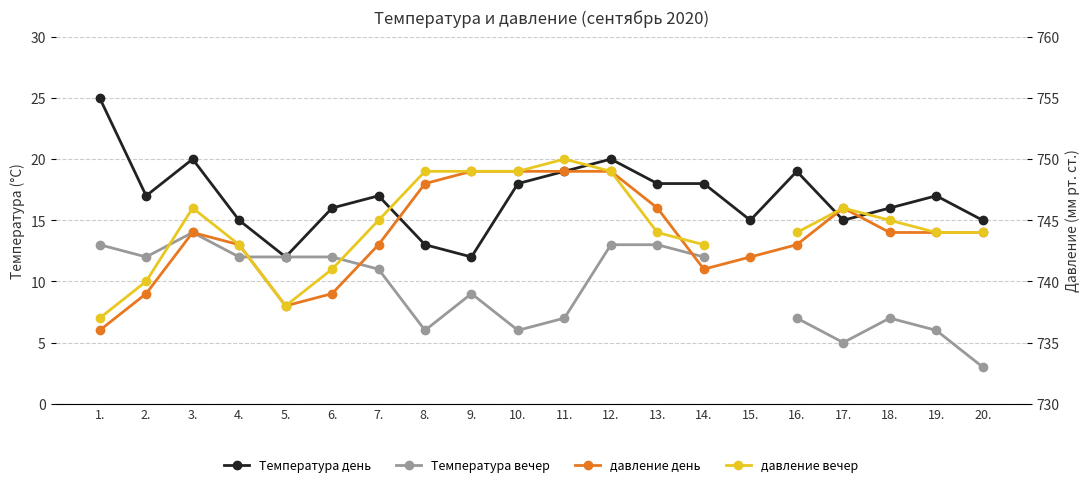

Which series changed the most between 9. and 16.?

Температура день